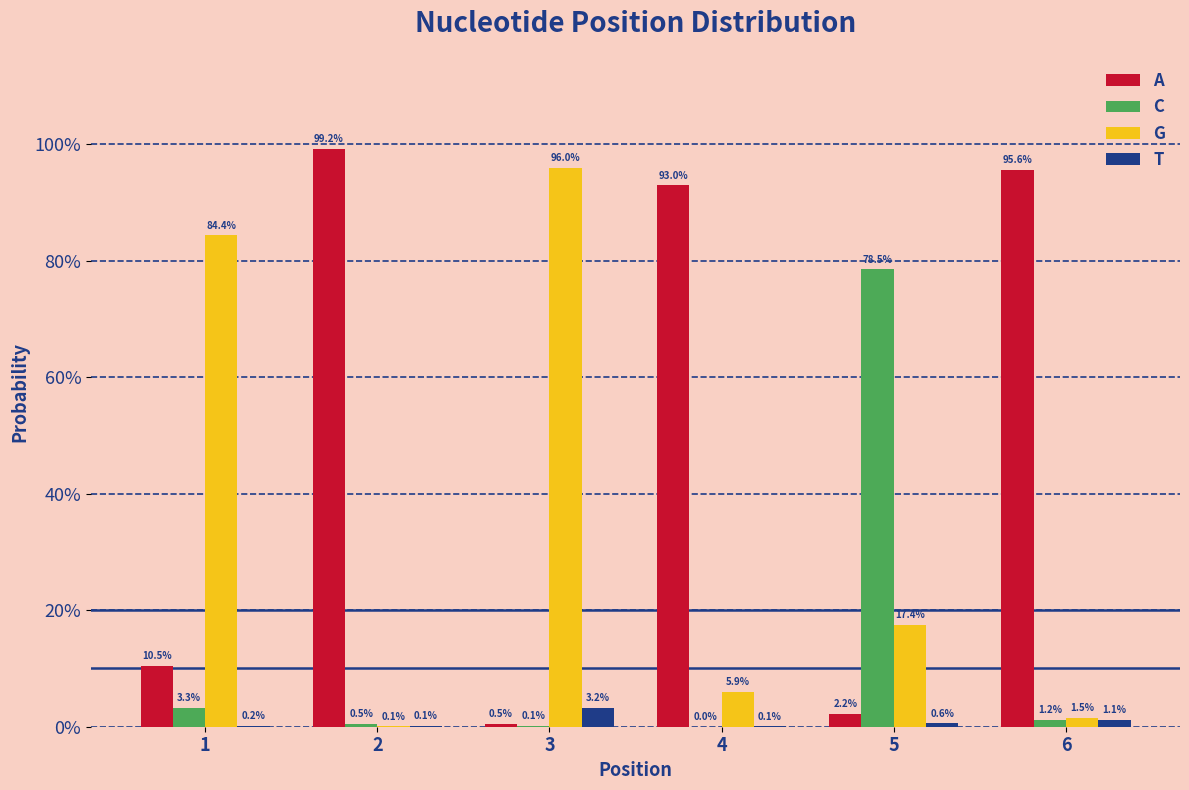

What are all the series names shown in the legend?

A, C, G, T